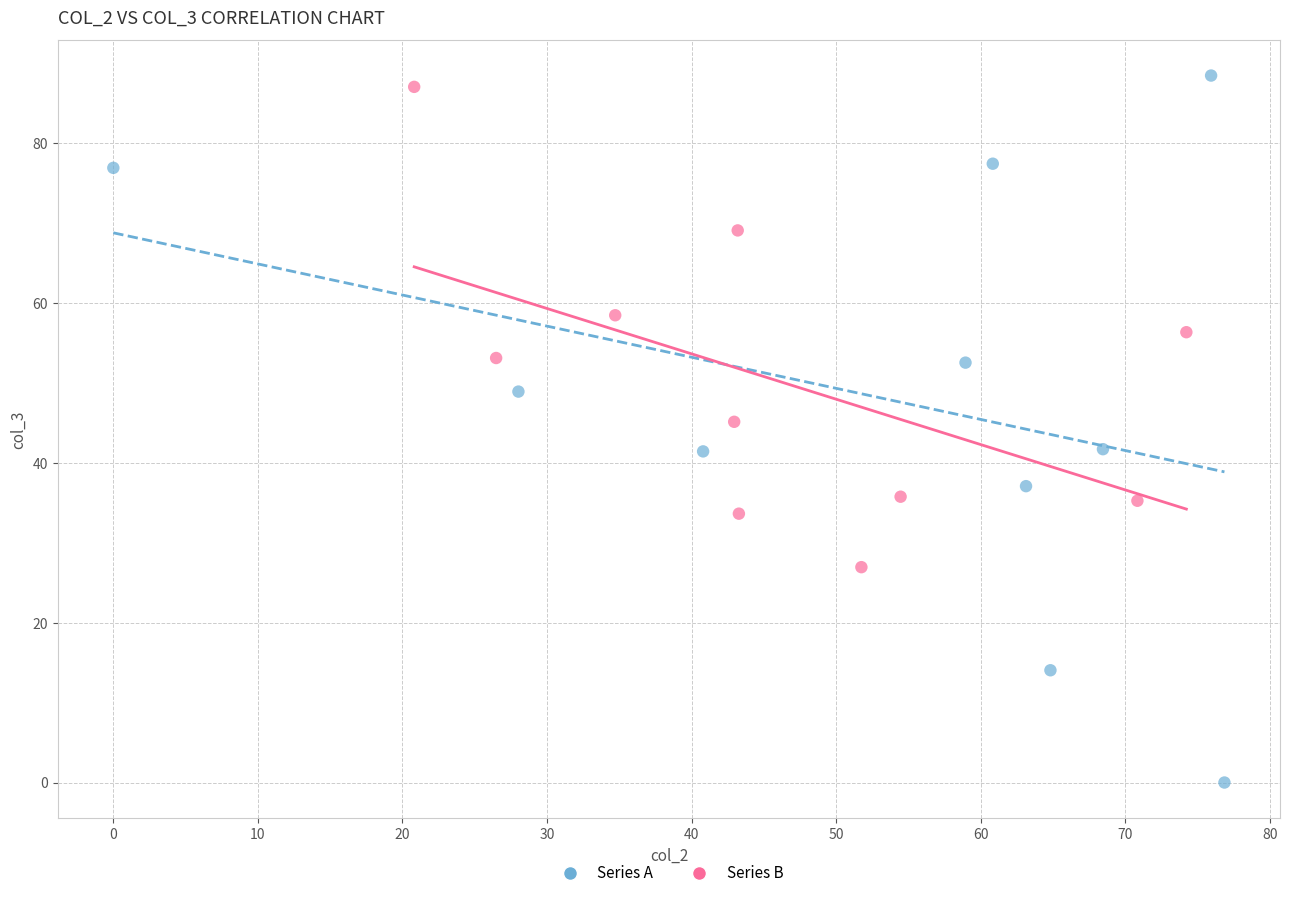

Which series has the largest Y range (max minus min)?

Series A